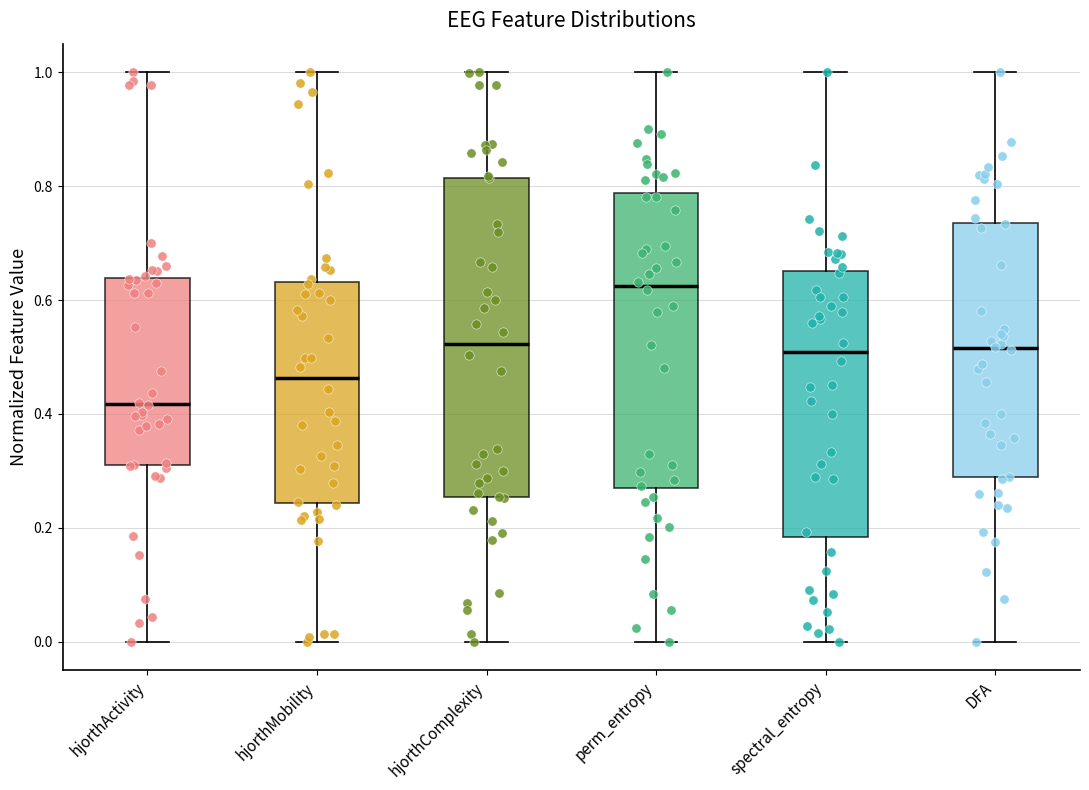

Reading left to right, read every box against the y-axis: the position of its median line, the range the box covers, and the ends of its whiskers. The values are not printed on the chart, so give them approximately, as read against the axis.

hjorthActivity: median 0.42, box 0.30 to 0.64, whiskers 0.00 to 1.00
hjorthMobility: median 0.46, box 0.24 to 0.64, whiskers 0.00 to 1.00
hjorthComplexity: median 0.52, box 0.26 to 0.82, whiskers 0.00 to 1.00
perm_entropy: median 0.62, box 0.26 to 0.78, whiskers 0.00 to 1.00
spectral_entropy: median 0.50, box 0.18 to 0.66, whiskers 0.00 to 1.00
DFA: median 0.52, box 0.28 to 0.74, whiskers 0.00 to 1.00